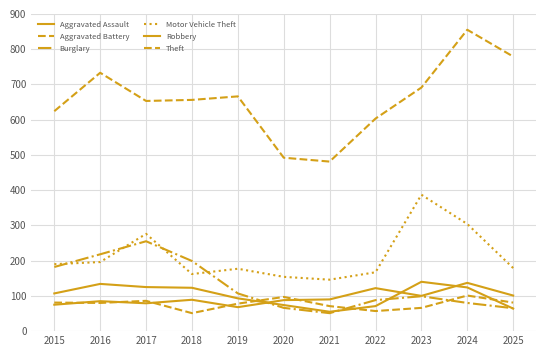

How many lines are shown in the chart?

6